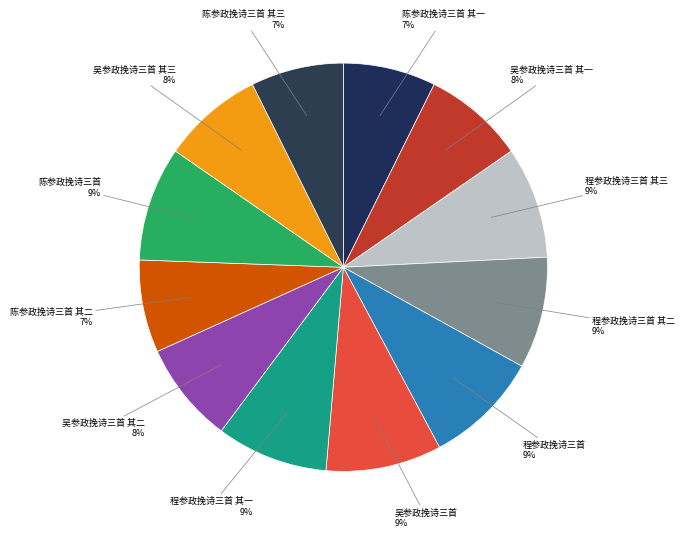

Which slice is the smallest?

陈参政挽诗三首 其三